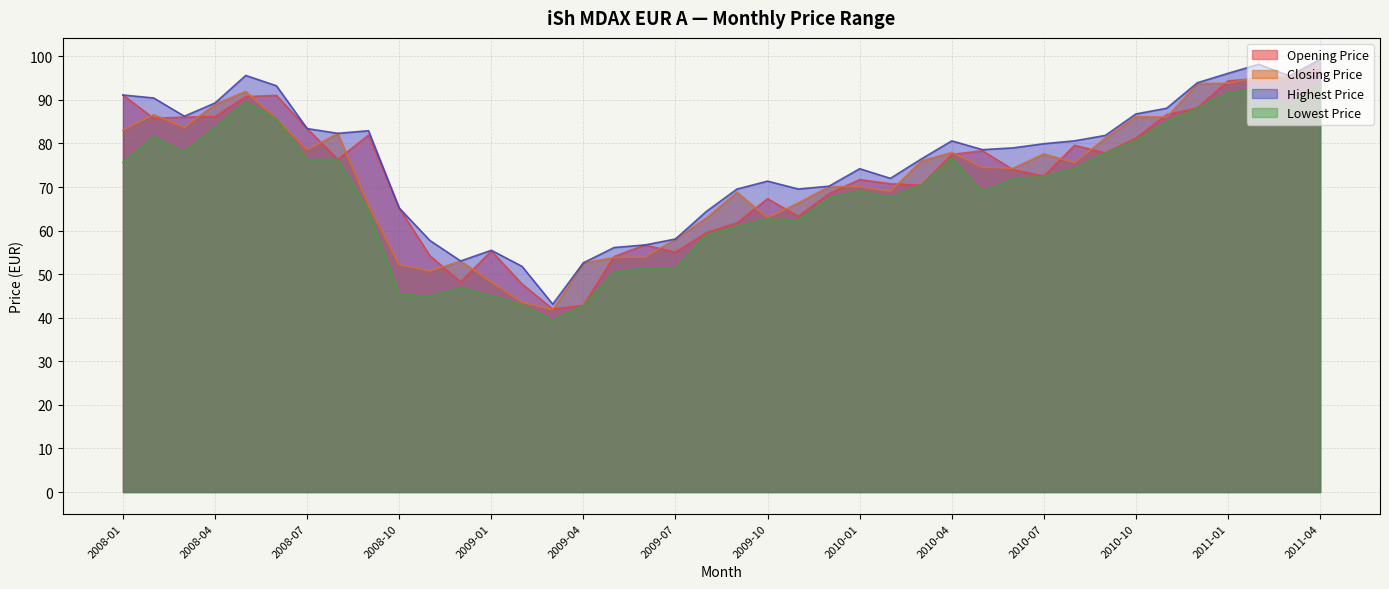

What is the sum of the Closing Price values at 2010-05 and 2011-01?

168.3